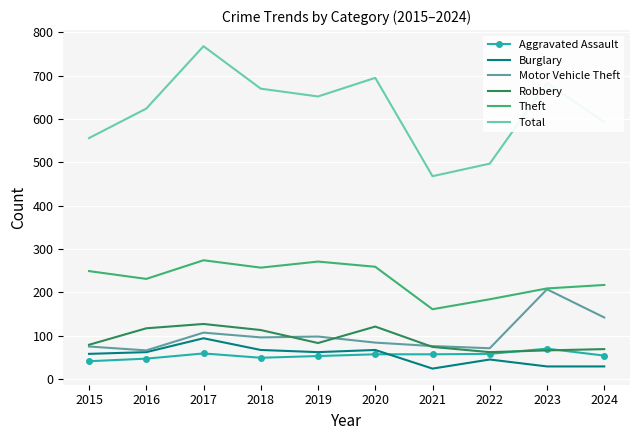

The value of Total at 2023 is 683. True or false?

True